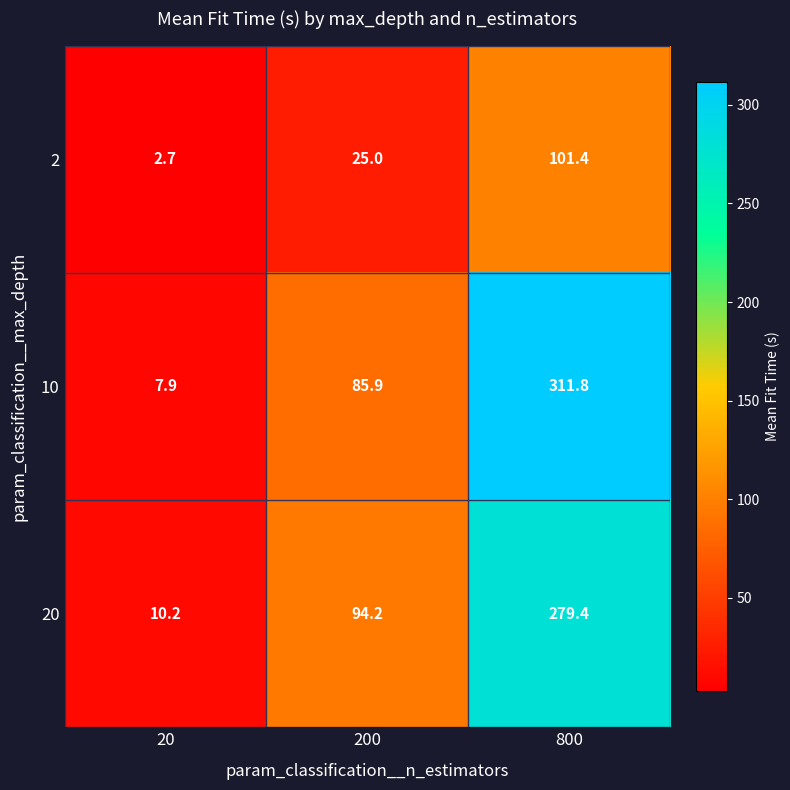

What is the difference between the highest and lowest values at 20?

7.5